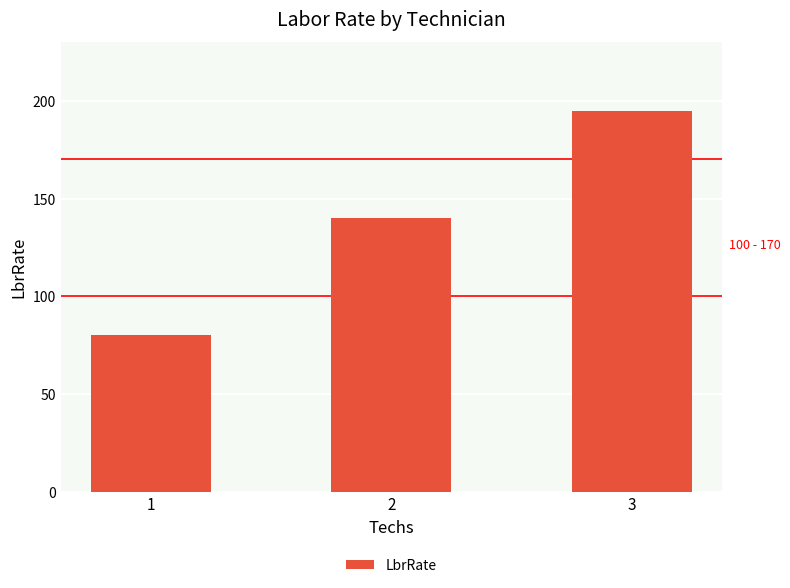

What is the value of the 1st bar from the left?

80